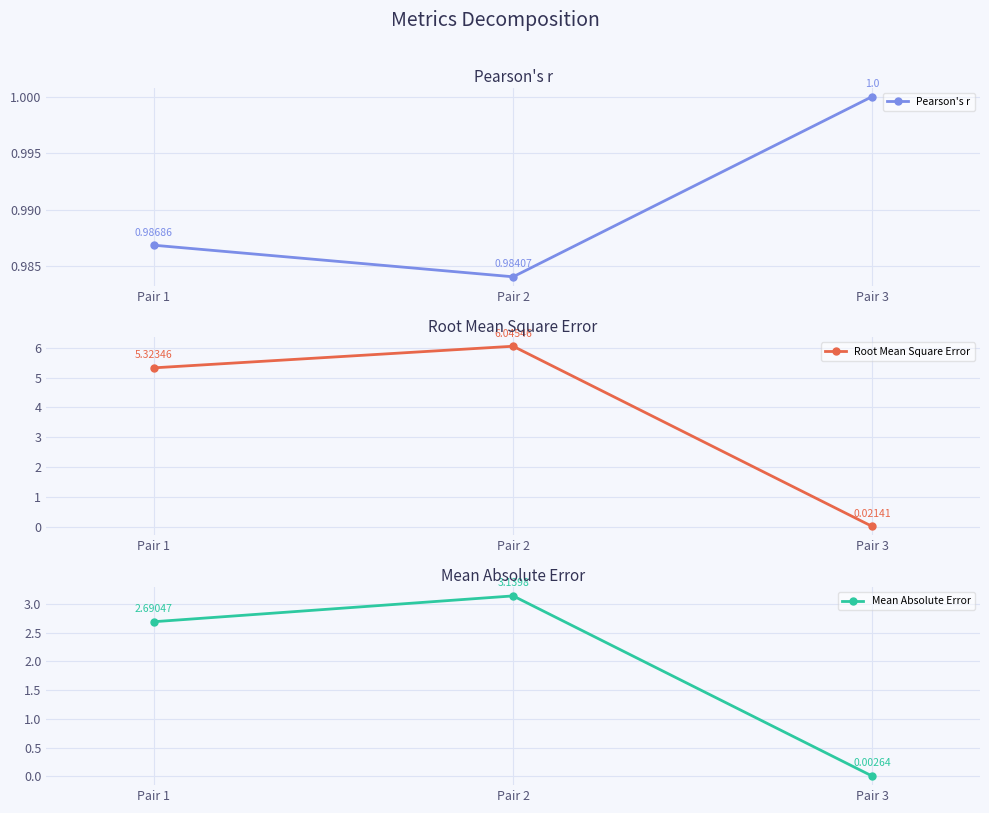

Is it true that Mean Absolute Error equals 4.4 at Pair 1?

False